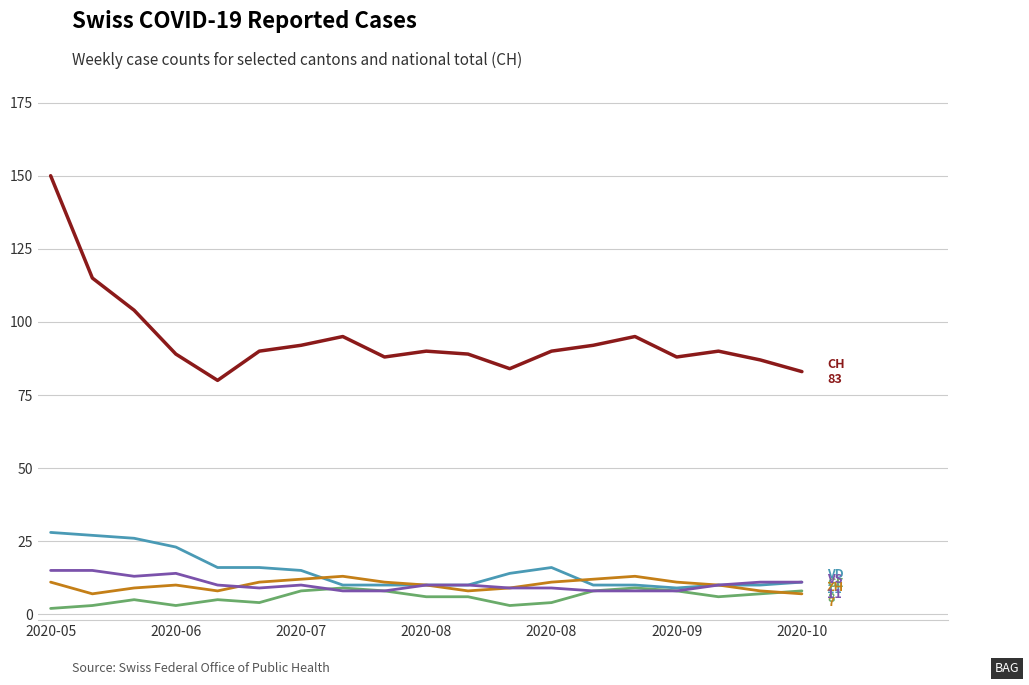

What is the maximum value shown in the chart?

150